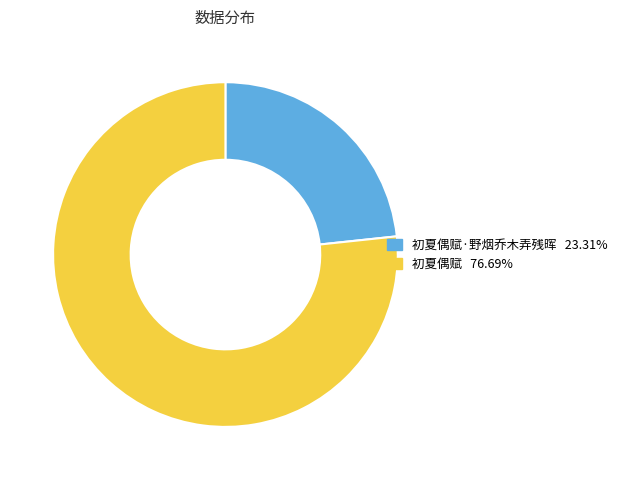

Is there any slice that represents more than half of the pie?

Yes